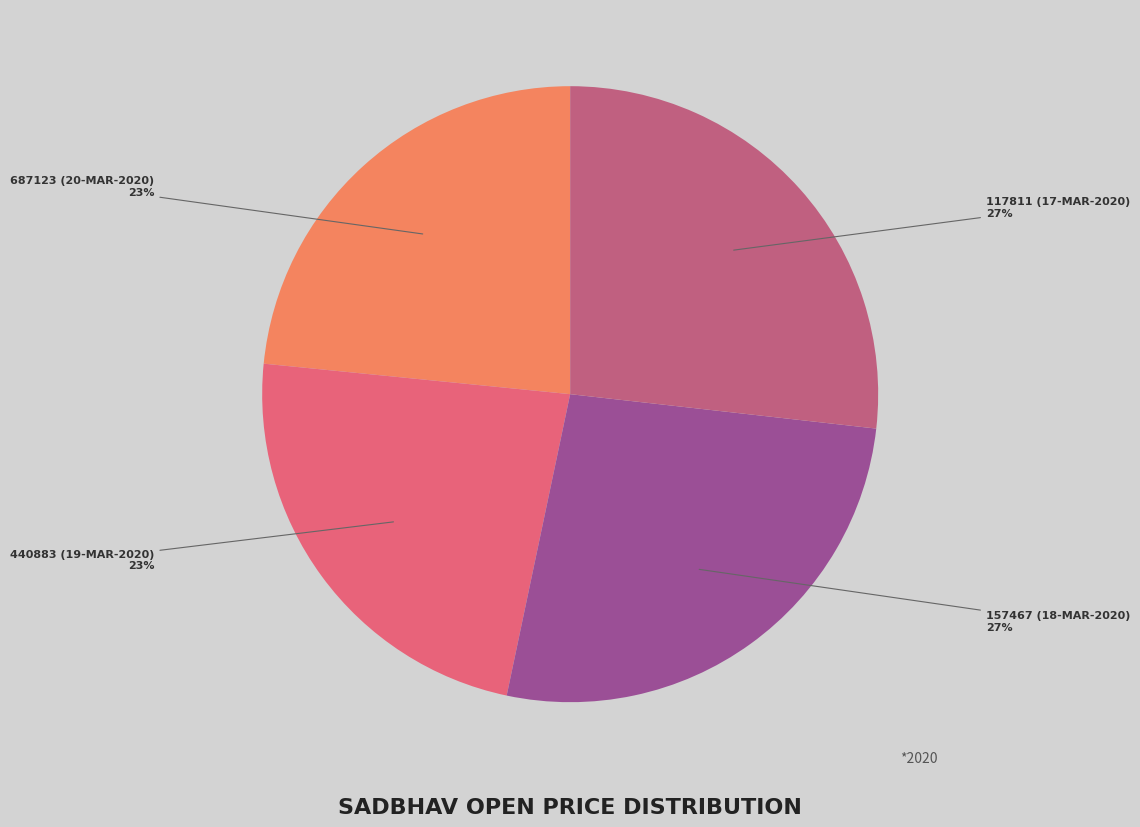

Which has a higher value, 117811 (17-MAR-2020) or 687123 (20-MAR-2020)?

117811 (17-MAR-2020)